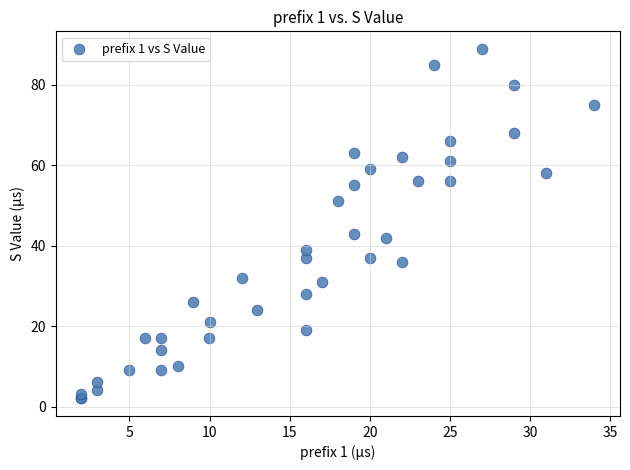

What Y value in the scatter plot is closest to 45?

43.0